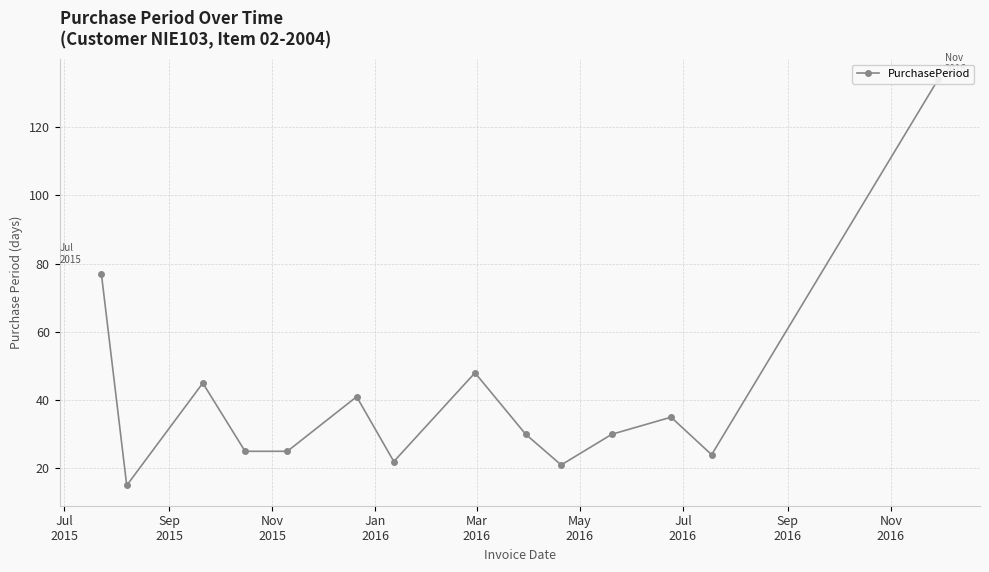

Which category has the lowest value across all series?

Sep
2015